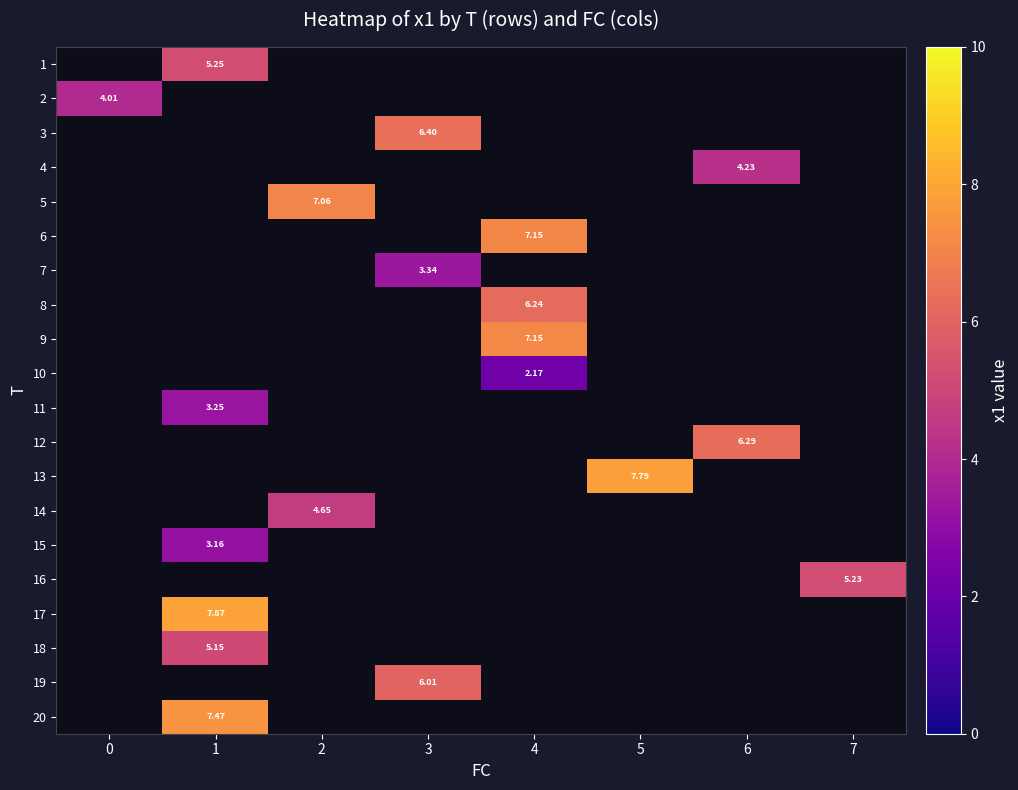

What is the minimum value shown in the chart?

2.2